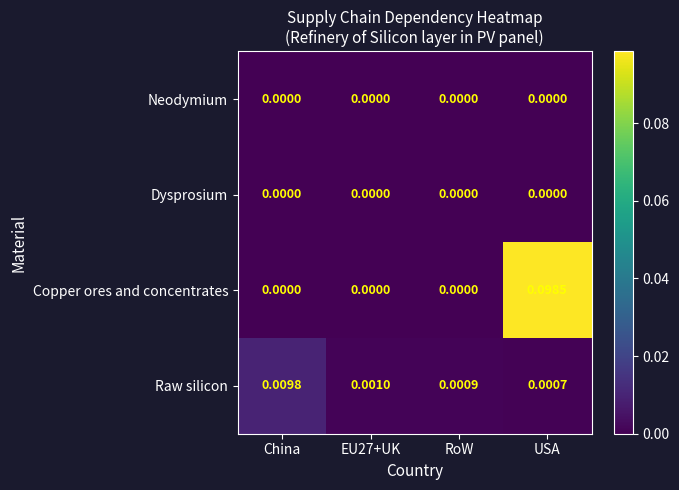

Which series has the largest total across all categories?

Copper ores and concentrates